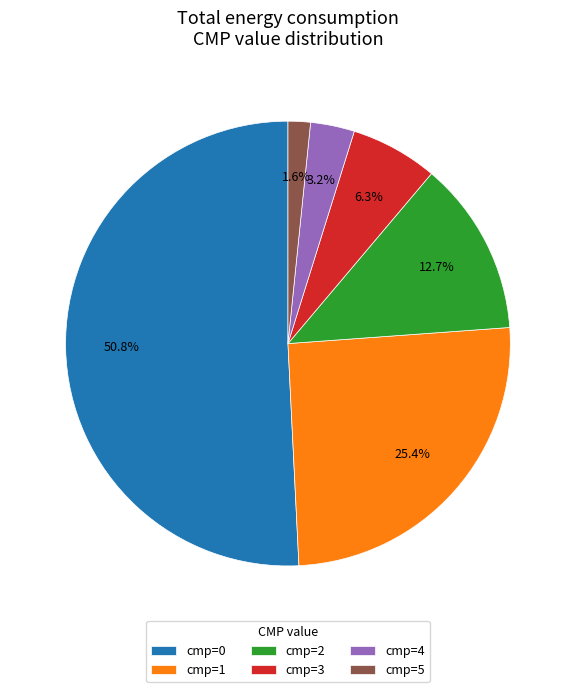

What percentage do cmp=0 and cmp=2 together represent?

63.5%